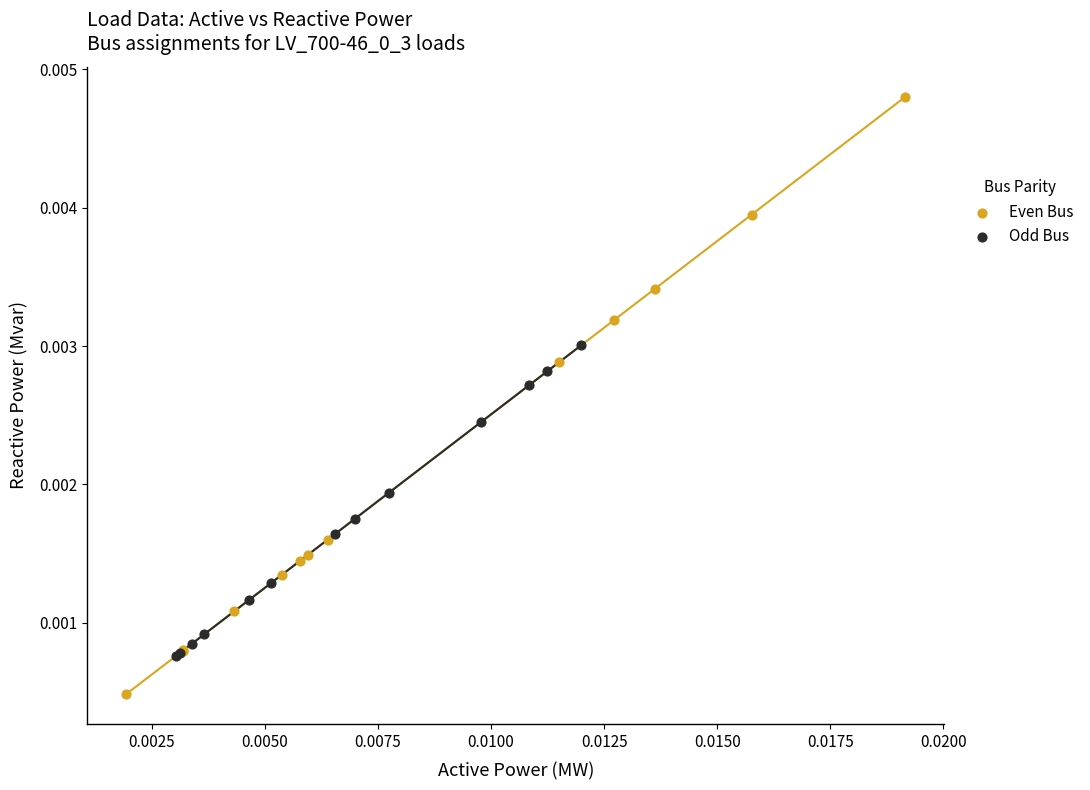

Which series contains the highest Y value?

Even Bus